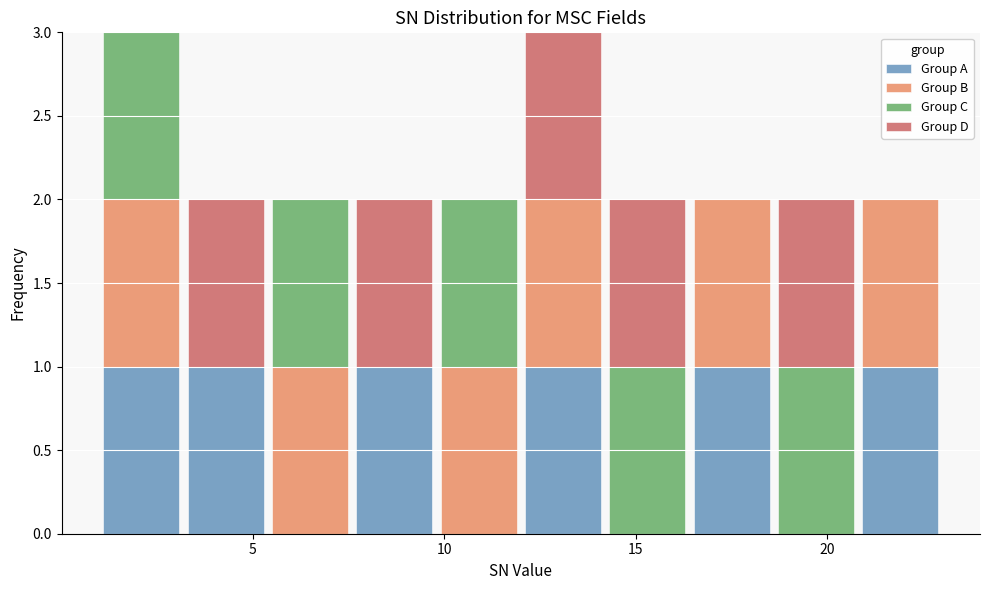

Reading left to right, transcribe this chart: for each stacked bar, give the range it covers on the x-axis and its total height. Neither the bar edges nor the heights are printed on the chart, so give them approximately, as read against the axes.

1.0 to 3.2: 3
3.2 to 5.4: 2
5.4 to 7.6: 2
7.6 to 9.8: 2
9.8 to 12.0: 2
12.0 to 14.2: 3
14.2 to 16.4: 2
16.4 to 18.6: 2
18.6 to 20.8: 2
20.8 to 23.0: 2